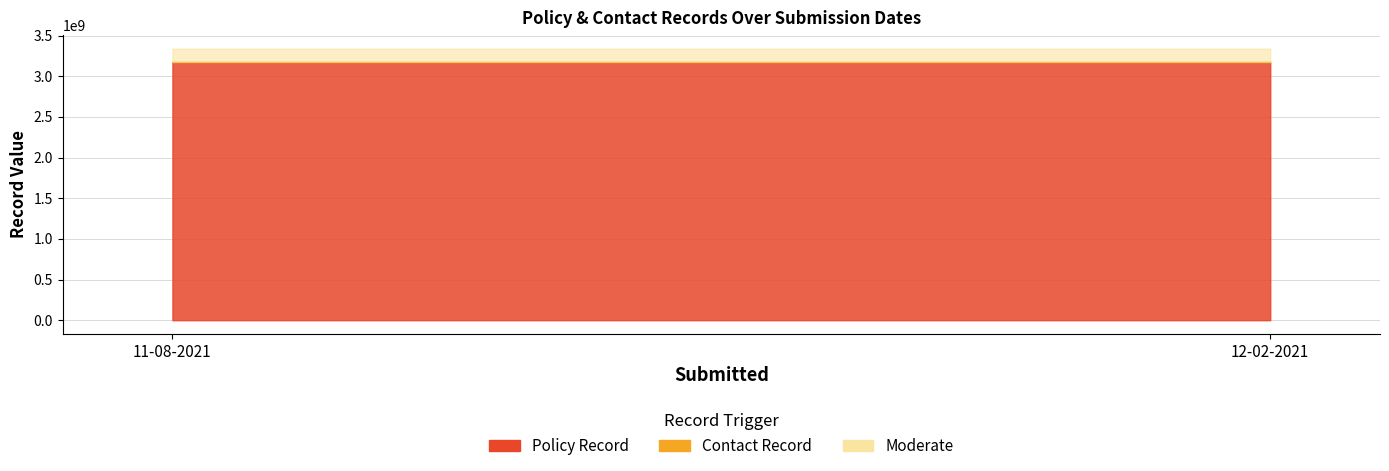

How many categories are shown in the chart?

2